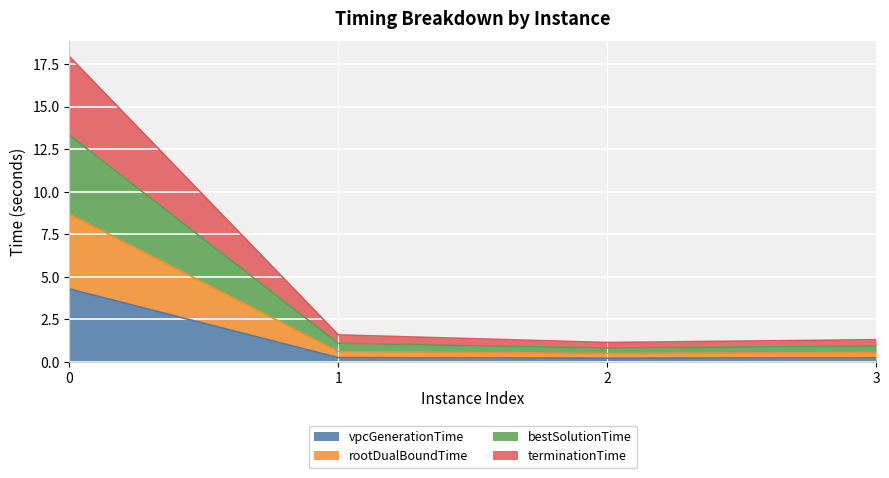

True or false: rootDualBoundTime and terminationTime intersect in this chart.

False